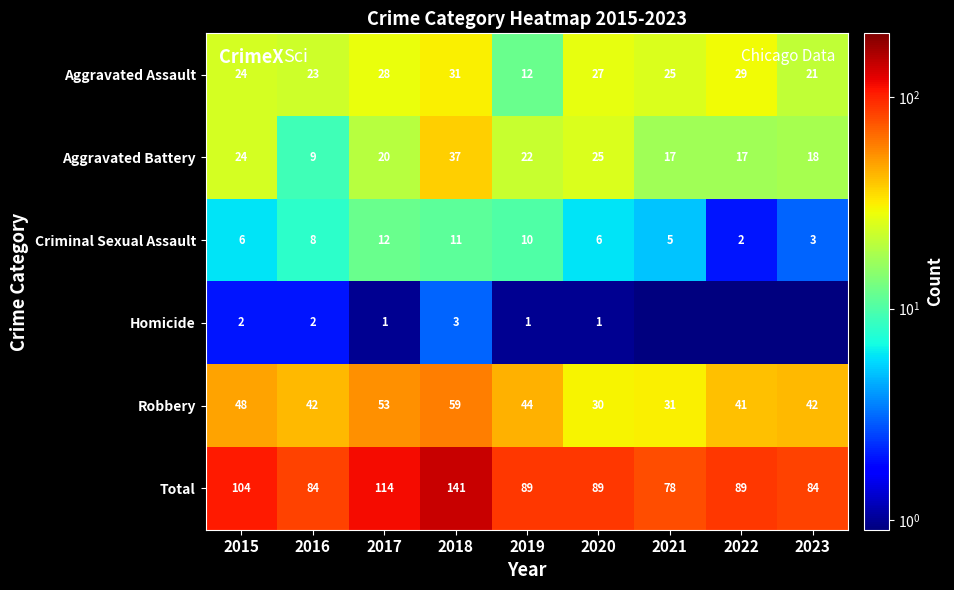

Which has a higher value, 2017 or 2016?

2017